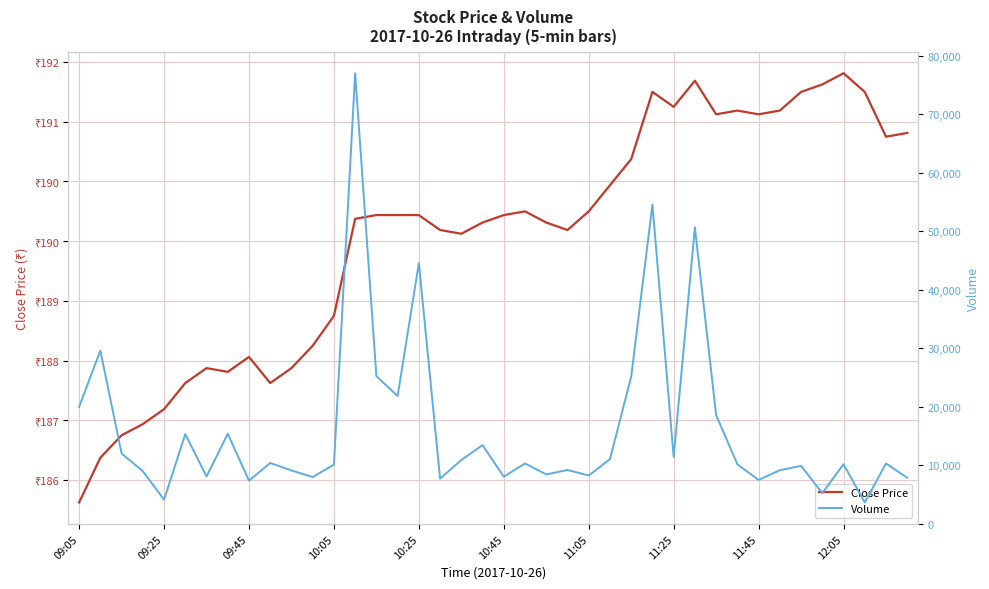

What is the sum of all Close Price values?

7586.7